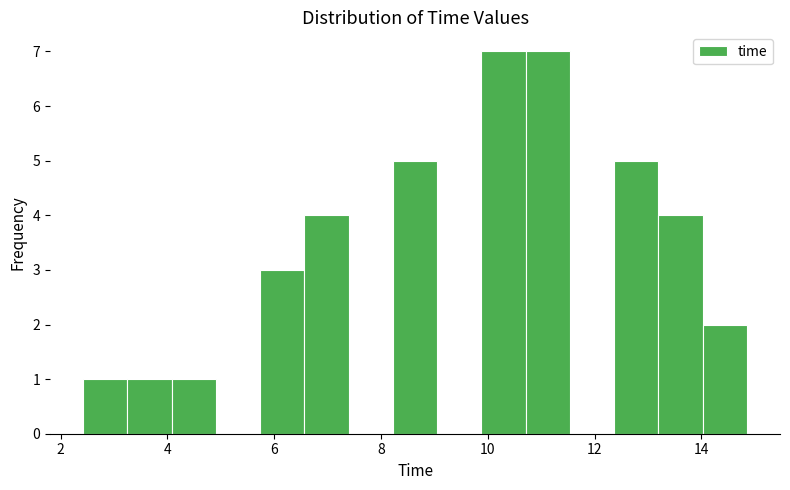

Reading left to right, list every bar in this chart as the range it spans on the x-axis followed by its height. Neither the bar edges nor the heights are printed on the chart, so give them approximately, as read against the axes.

2.4 to 3.2: 1
3.2 to 4.0: 1
4.0 to 5.0: 1
5.0 to 5.8: 0
5.8 to 6.6: 3
6.6 to 7.4: 4
7.4 to 8.2: 0
8.2 to 9.0: 5
9.0 to 9.8: 0
9.8 to 10.8: 7
10.8 to 11.6: 7
11.6 to 12.4: 0
12.4 to 13.2: 5
13.2 to 14.0: 4
14.0 to 14.8: 2